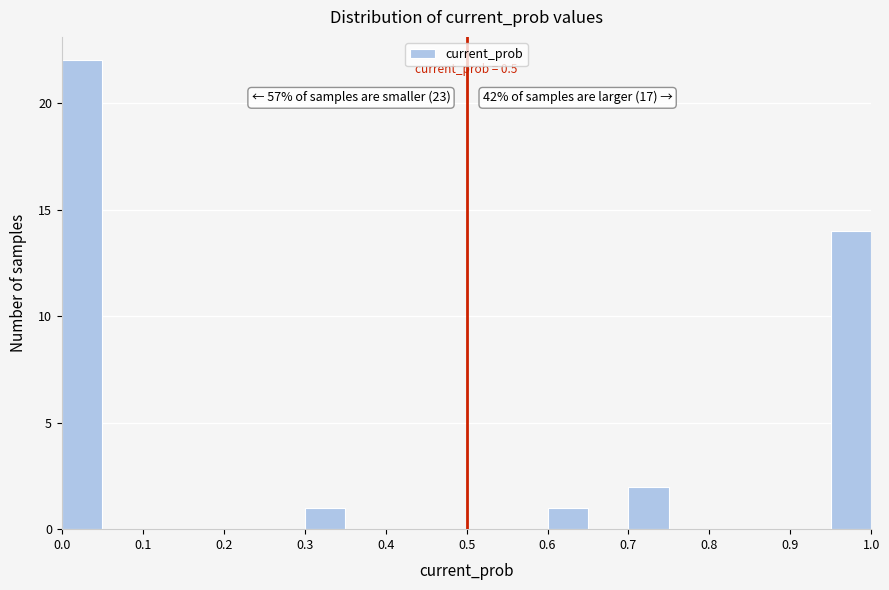

Over which range of the x-axis is the bar tallest?

0.00 to 0.05